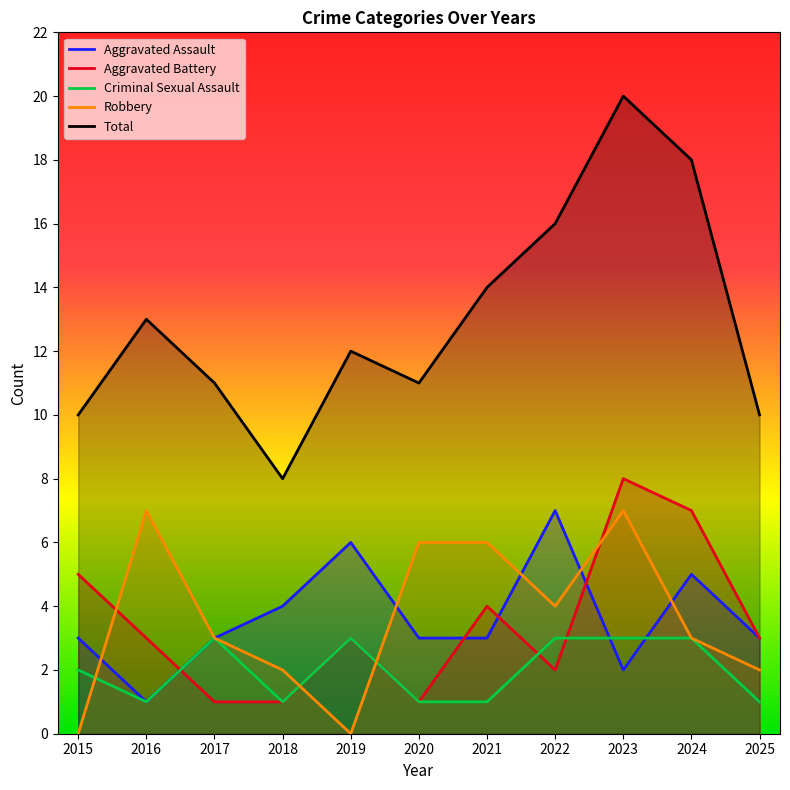

Which series has the widest spread of values?

Total